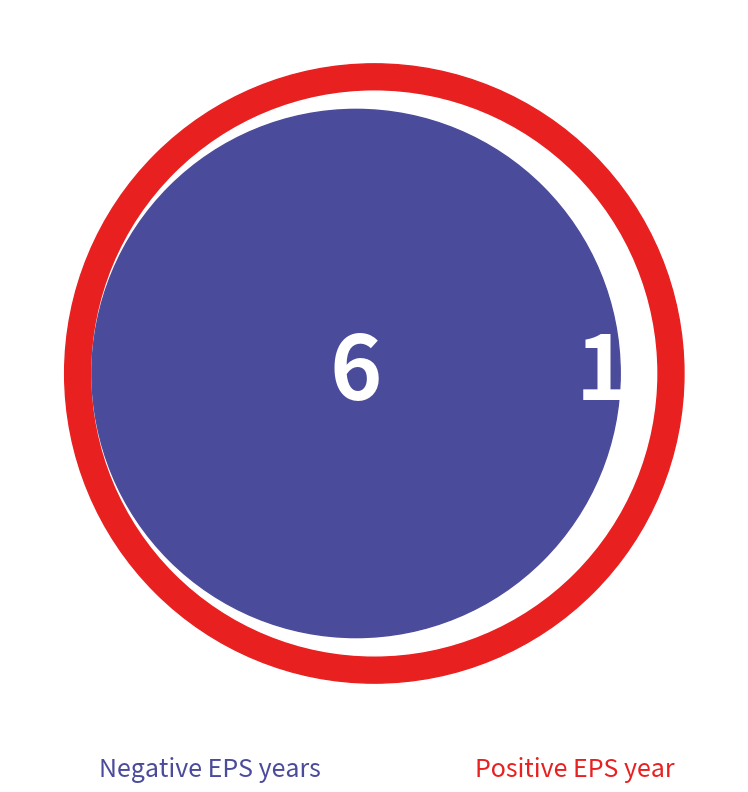

To the nearest percent, what portion does 2022 represent?

14%